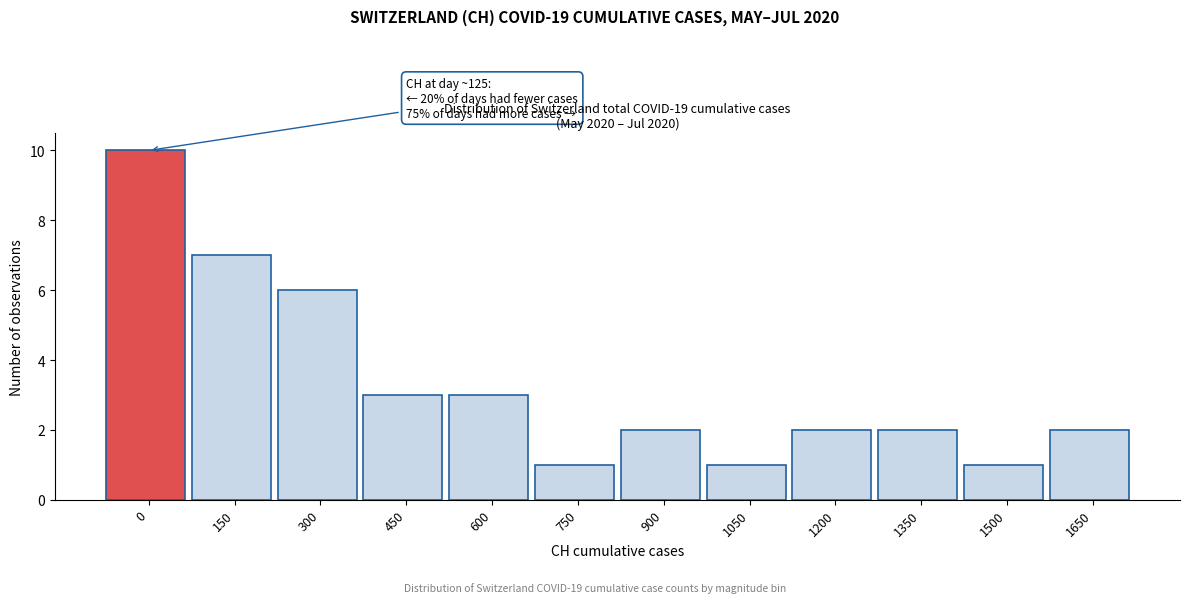

Reading left to right, extract all data points from this chart.

10	7	6	3	3	1	2	1	2	2	1	2